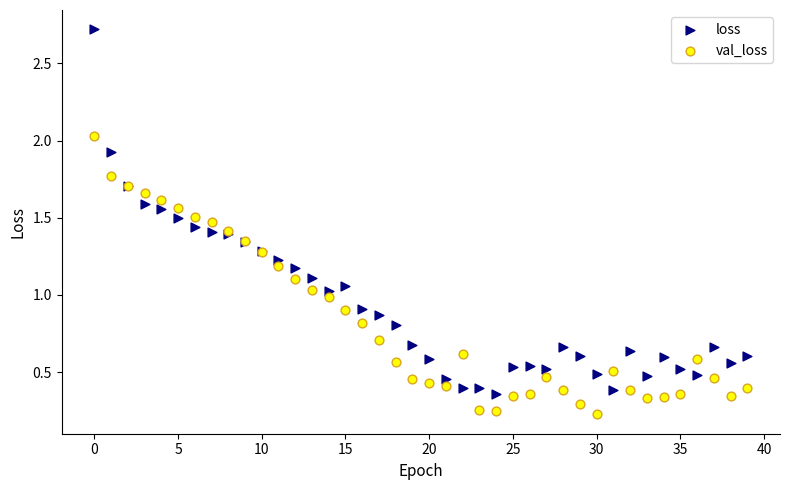

Which series has the largest Y range (max minus min)?

loss